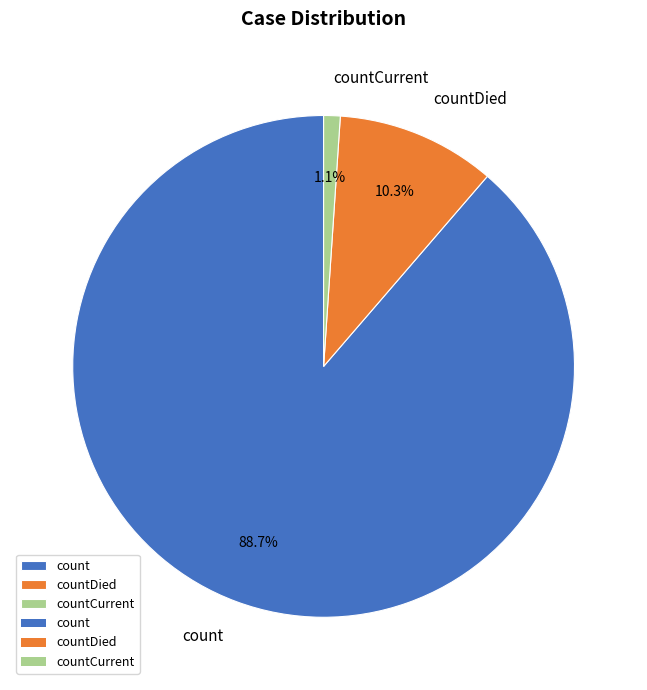

Is it true that countDied is 10% of the pie?

True